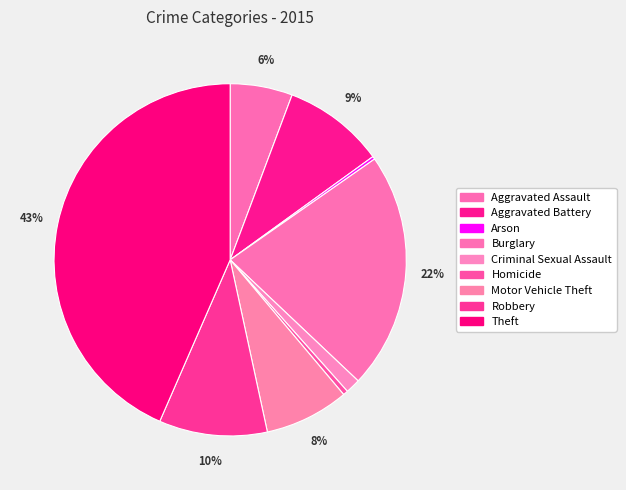

Count the number of slices in the pie.

9